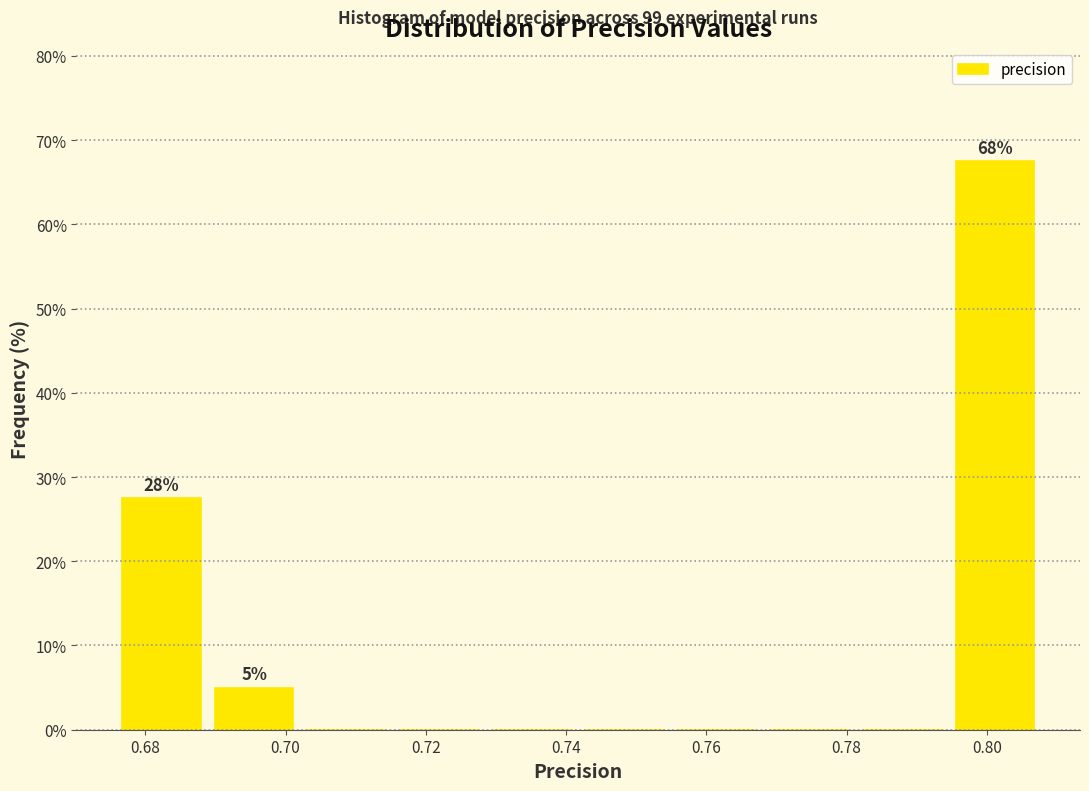

Over which range of the x-axis is the bar tallest?

0.794 to 0.808